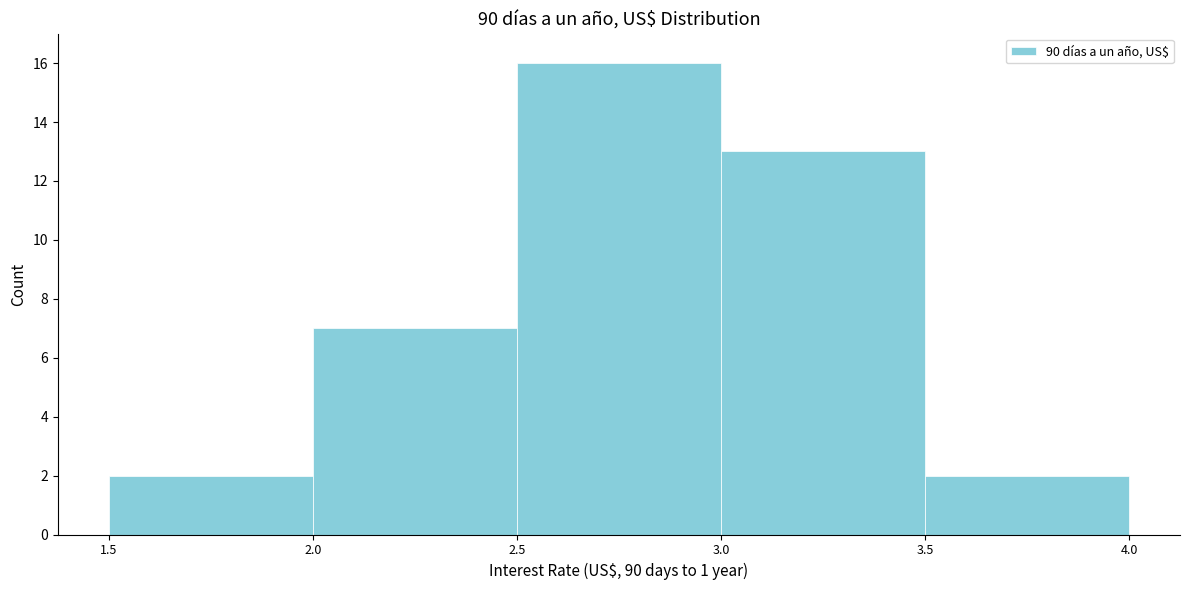

Reading left to right, list every bar in this chart as the range it spans on the x-axis followed by its height. The values are not printed on the chart, so give them approximately, as read against the axis.

1.5 to 2.0: 2
2.0 to 2.5: 7
2.5 to 3.0: 16
3.0 to 3.5: 13
3.5 to 4.0: 2